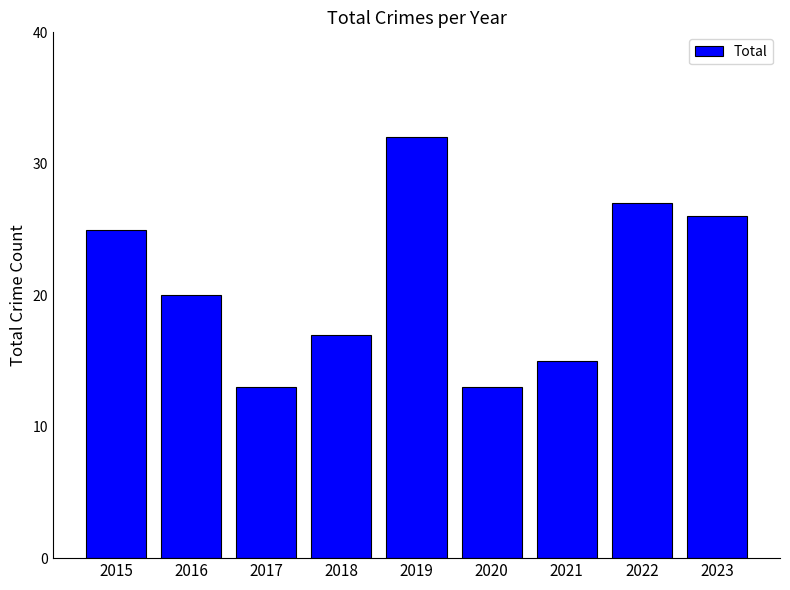

Are the bars grouped side by side (vs. stacked)?

No